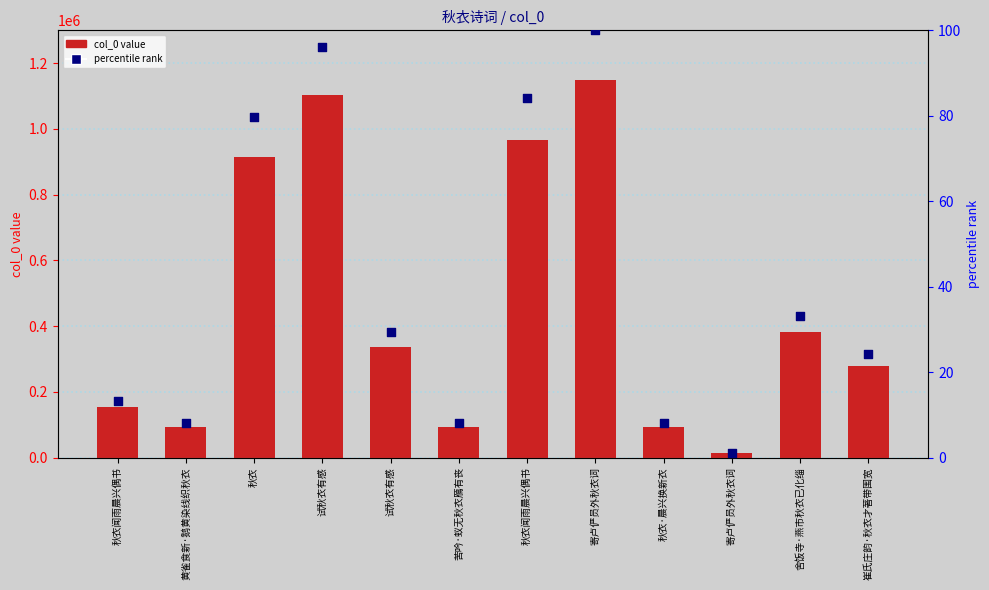

At which category is the sum across all series the highest?

寄卢俨员外秋衣词